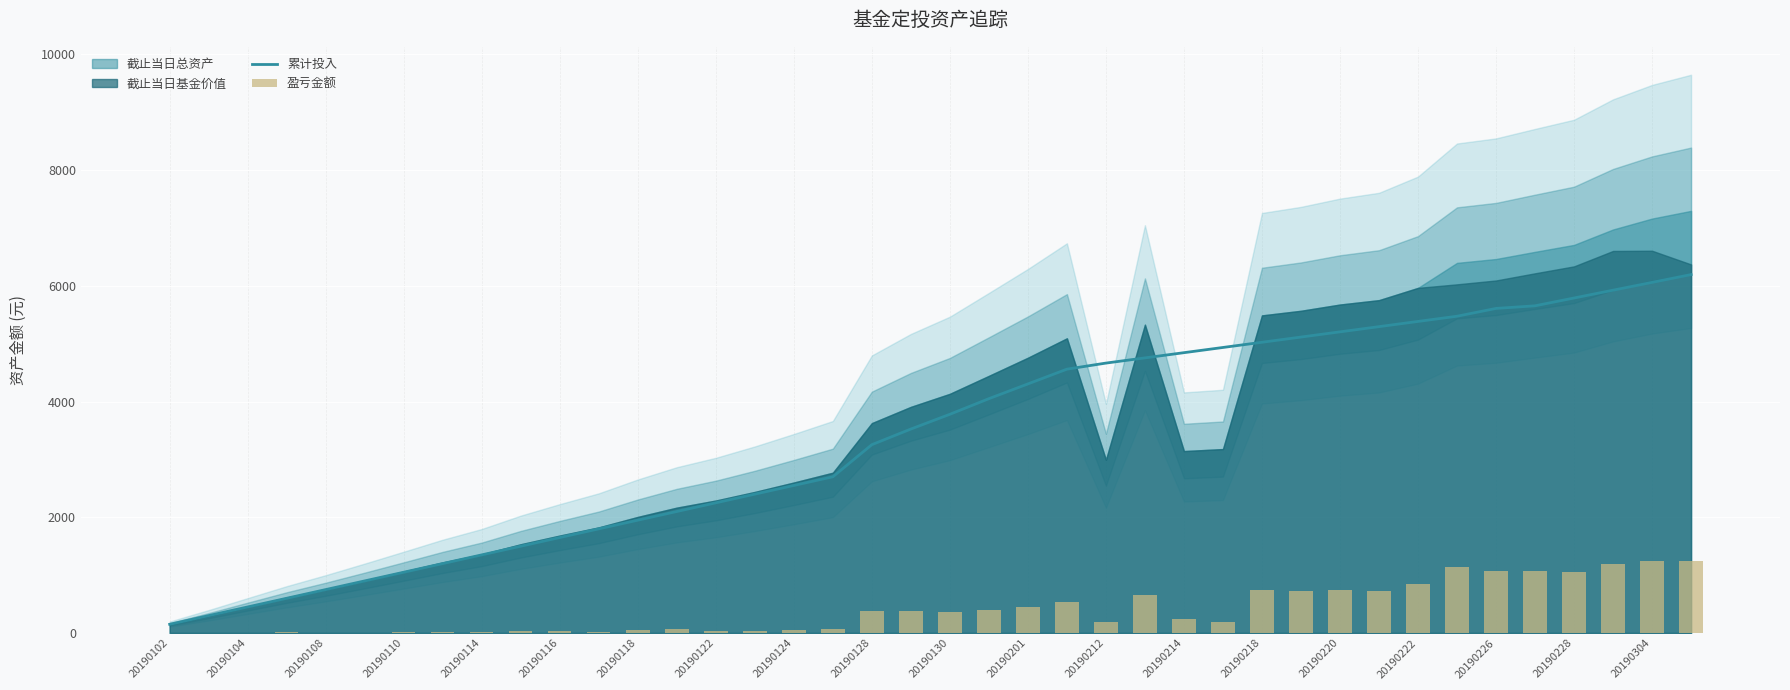

What is the maximum value for 累计投入?

6195